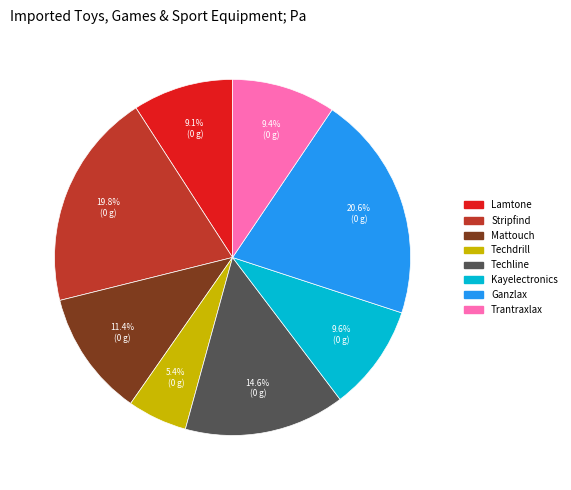

Is there a majority slice in this chart?

No